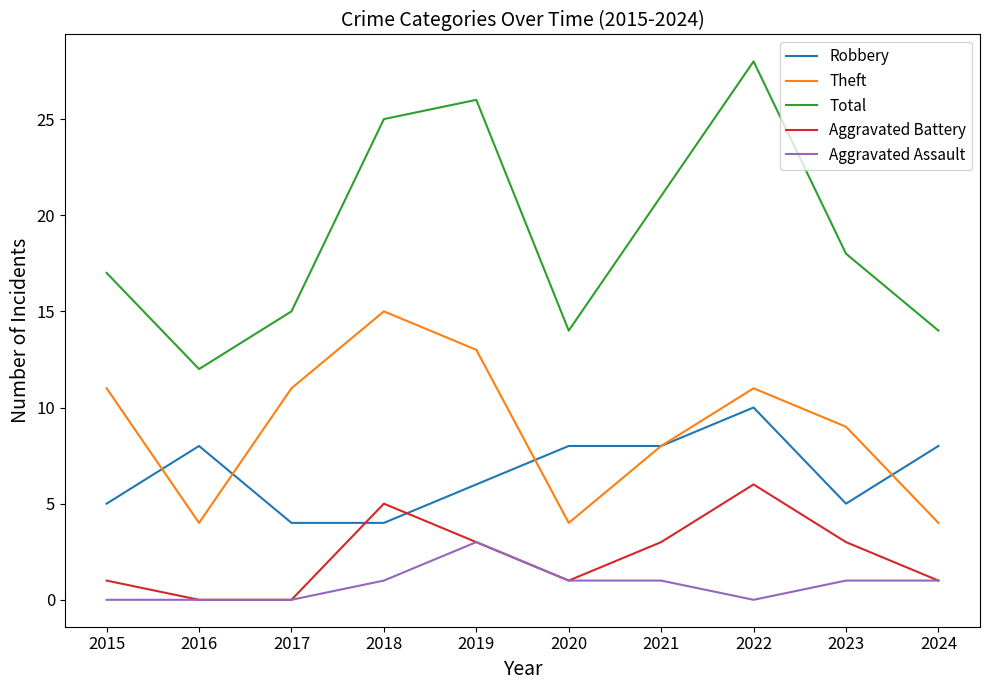

True or false: Robbery has more than 0 interior local peaks.

True